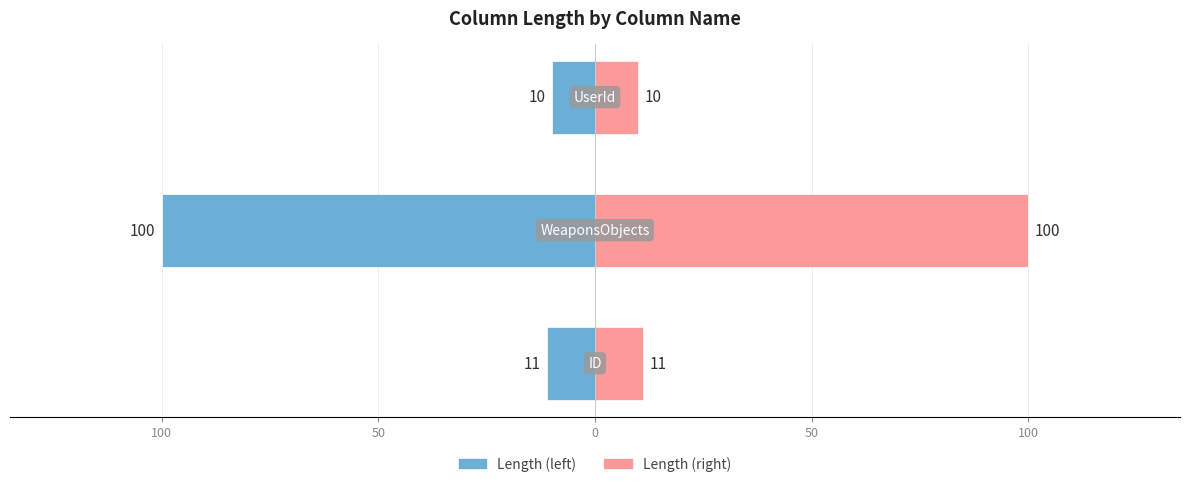

Which series has the largest range (max minus min)?

Length (left)